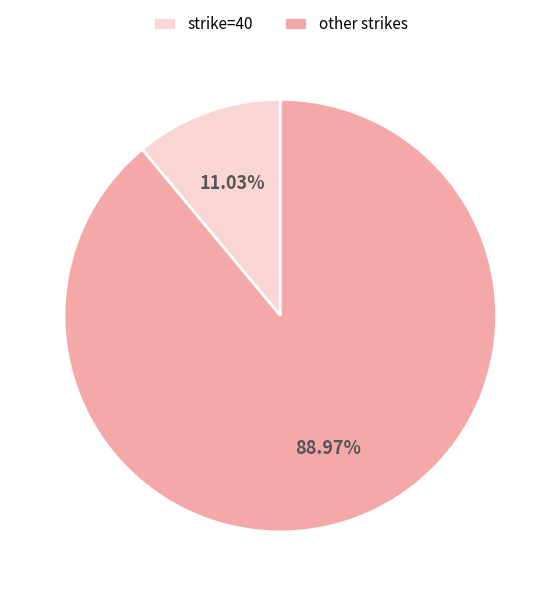

How many segments does this pie chart have?

2